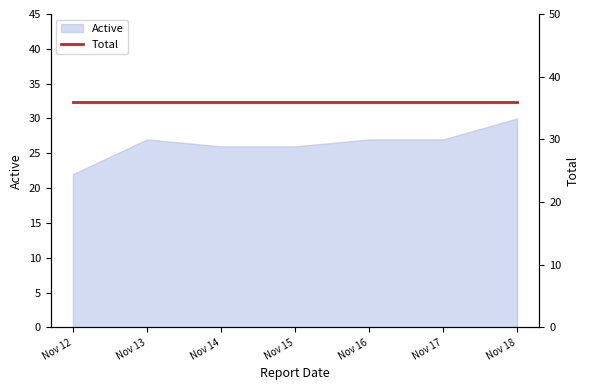

How many interior local peaks (higher than both neighbors) does the data have?

1